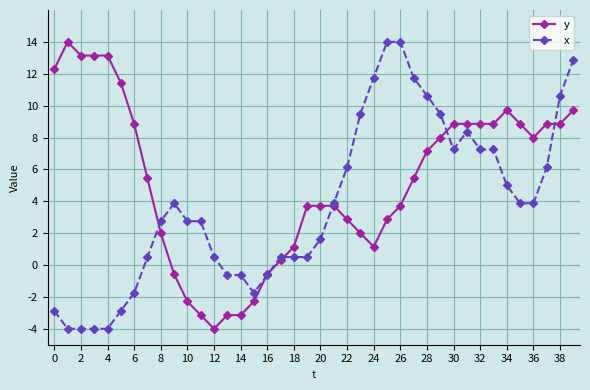

Rank the series by their average value, from lowest to highest.

x, y